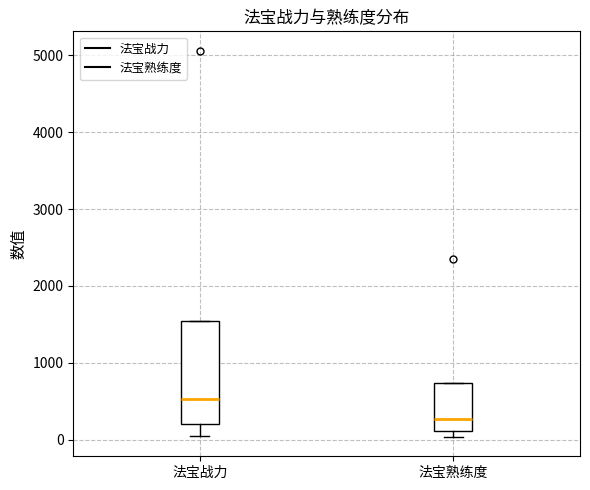

Which box's median line is the lowest?

法宝熟练度